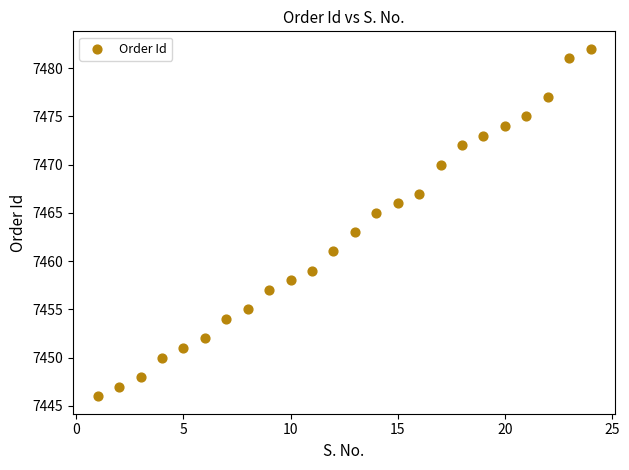

What is the range of Y values (max minus min)?

36